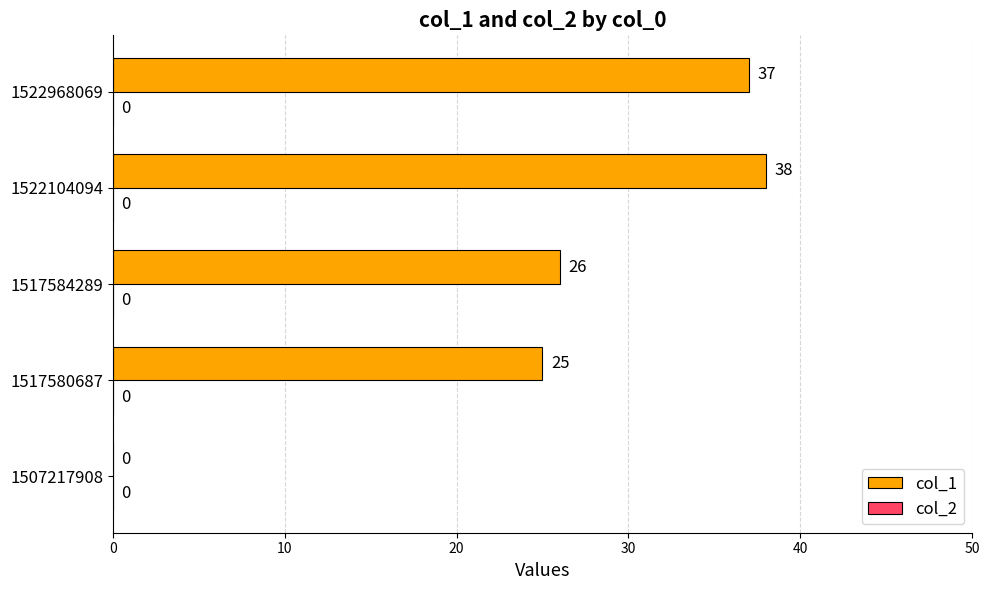

How many positive values are there?

4